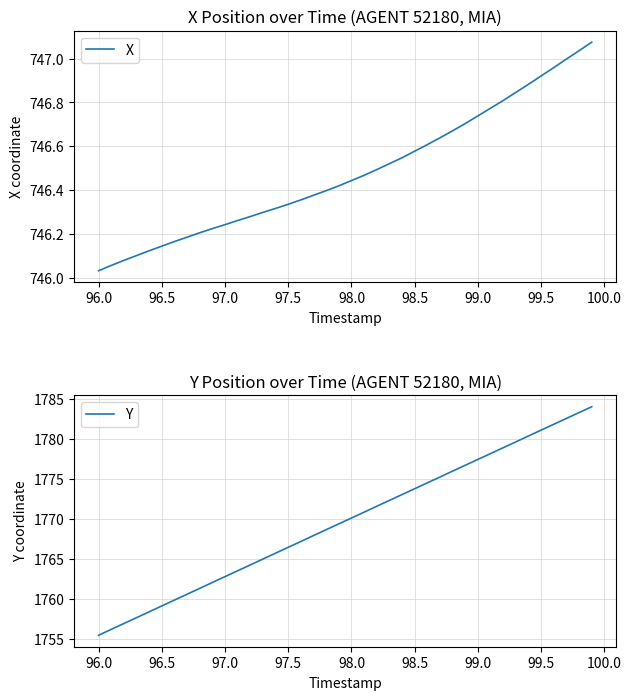

Where is X nearest to the value 746?

96.0